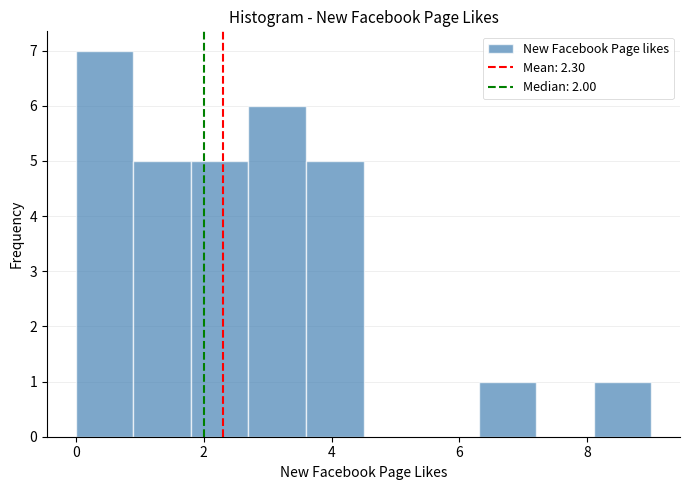

Over which range of the x-axis is the bar tallest?

0.0 to 0.9